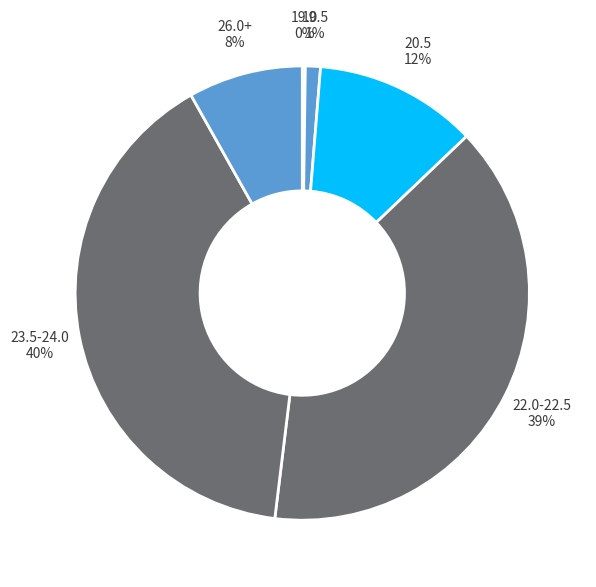

To the nearest percent, what is the difference between the largest and smallest slice percentages?

40%